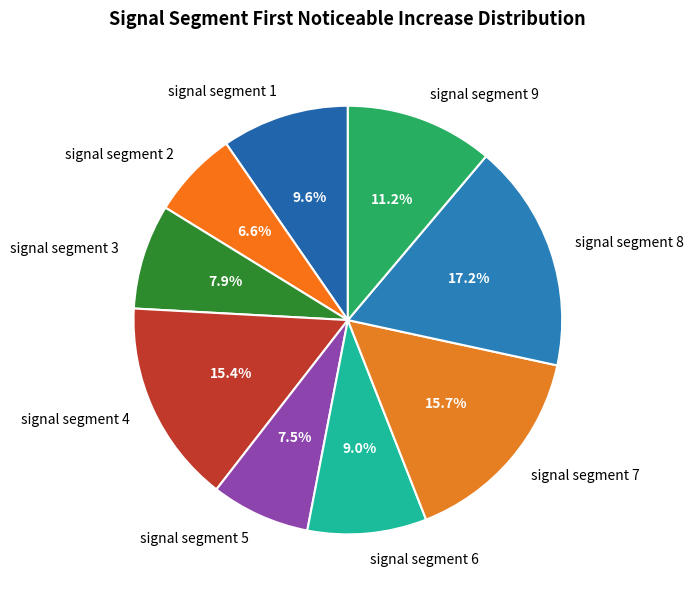

Is the sum of signal segment 2 and signal segment 9 greater than half?

No